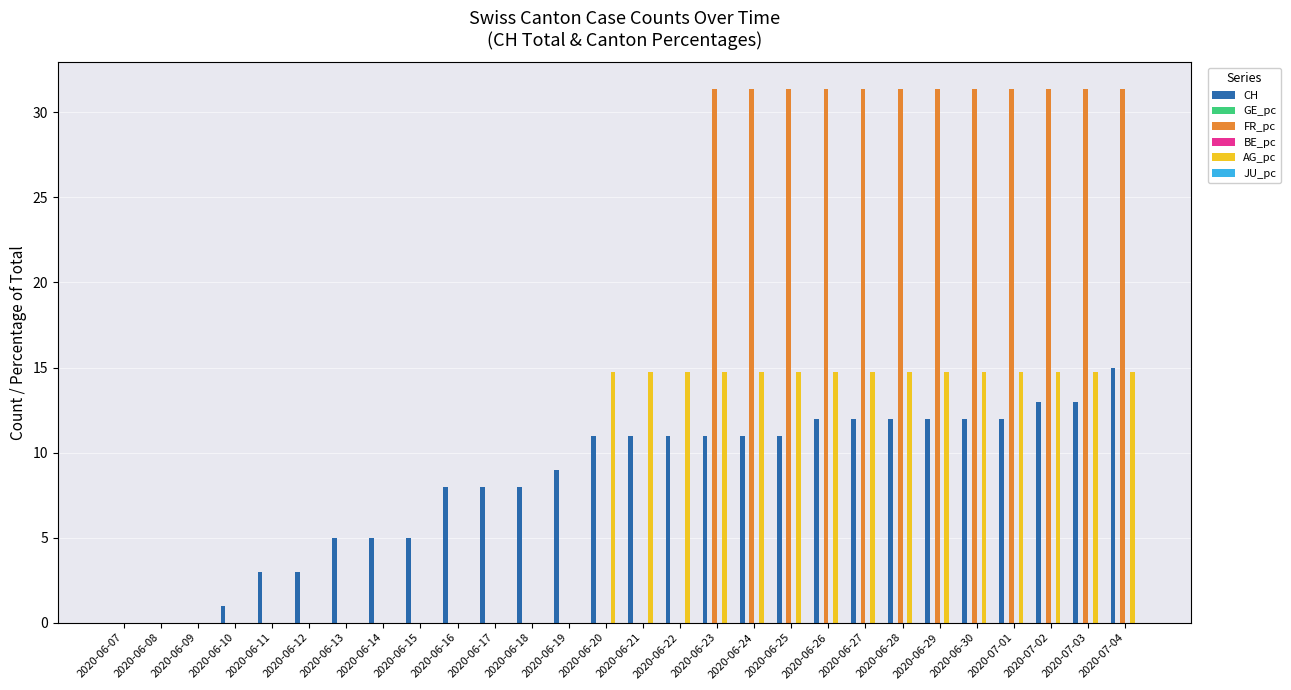

What is the difference between the maximum and minimum values in the AG_pc series?

14.7